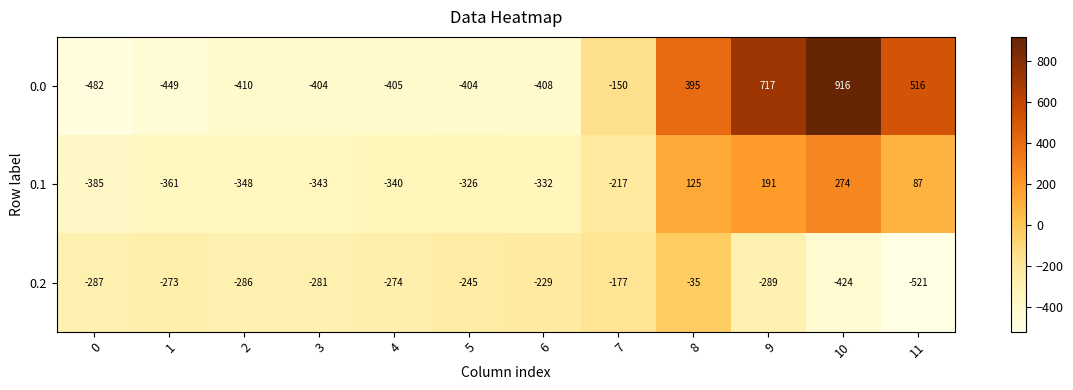

What is the total value across all series at 9?

619